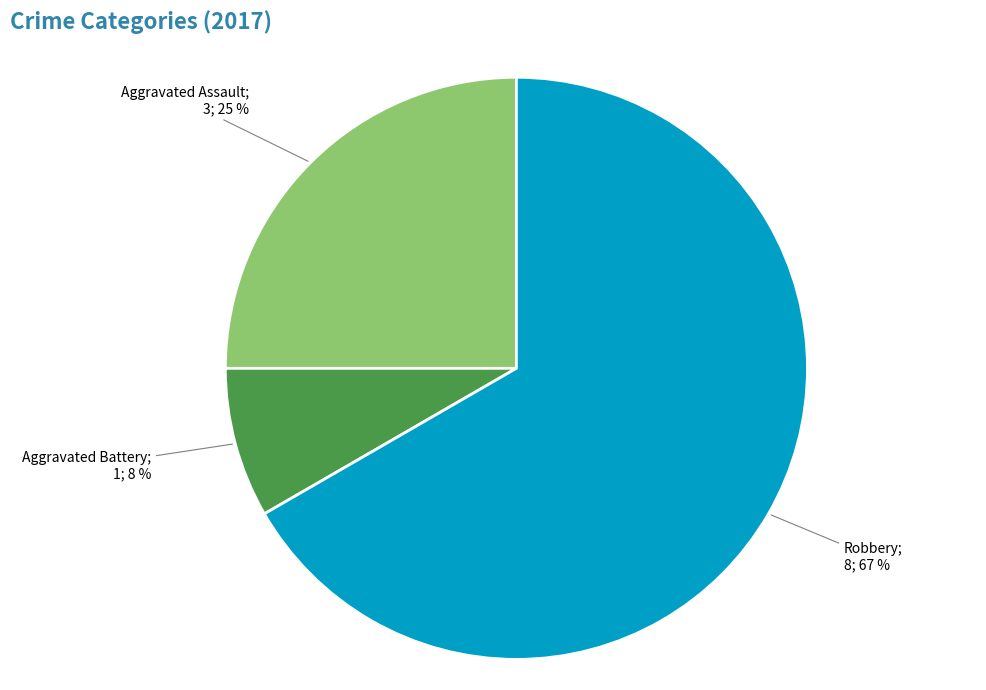

To the nearest percent, what is the average slice percentage?

33%